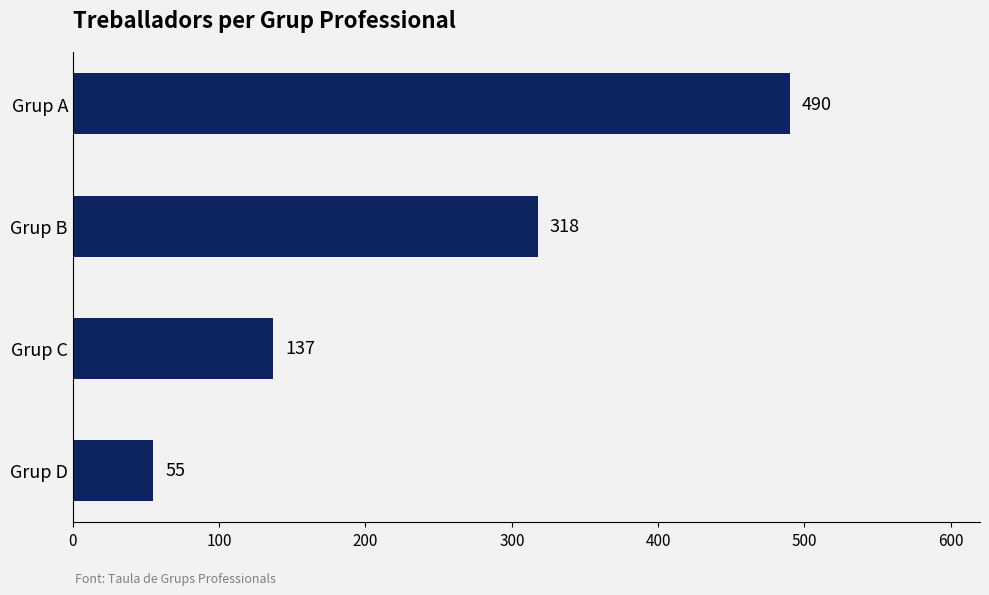

What is the sum of all values?

1000